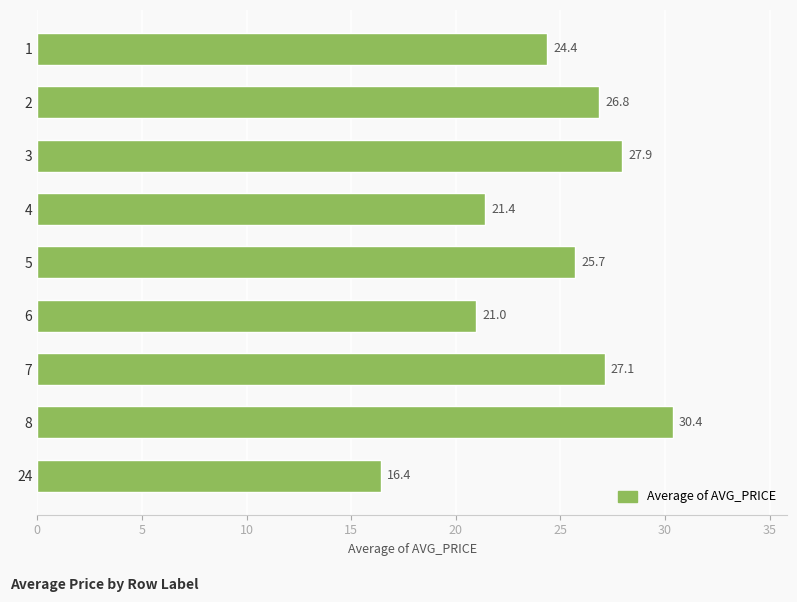

What value does the data have at 6?

21.0